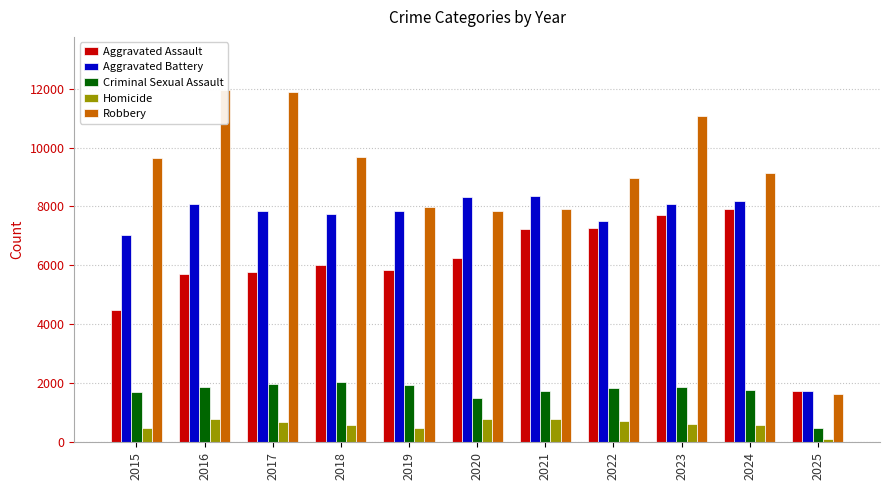

The value of Robbery at 2016 is 3594. True or false?

False